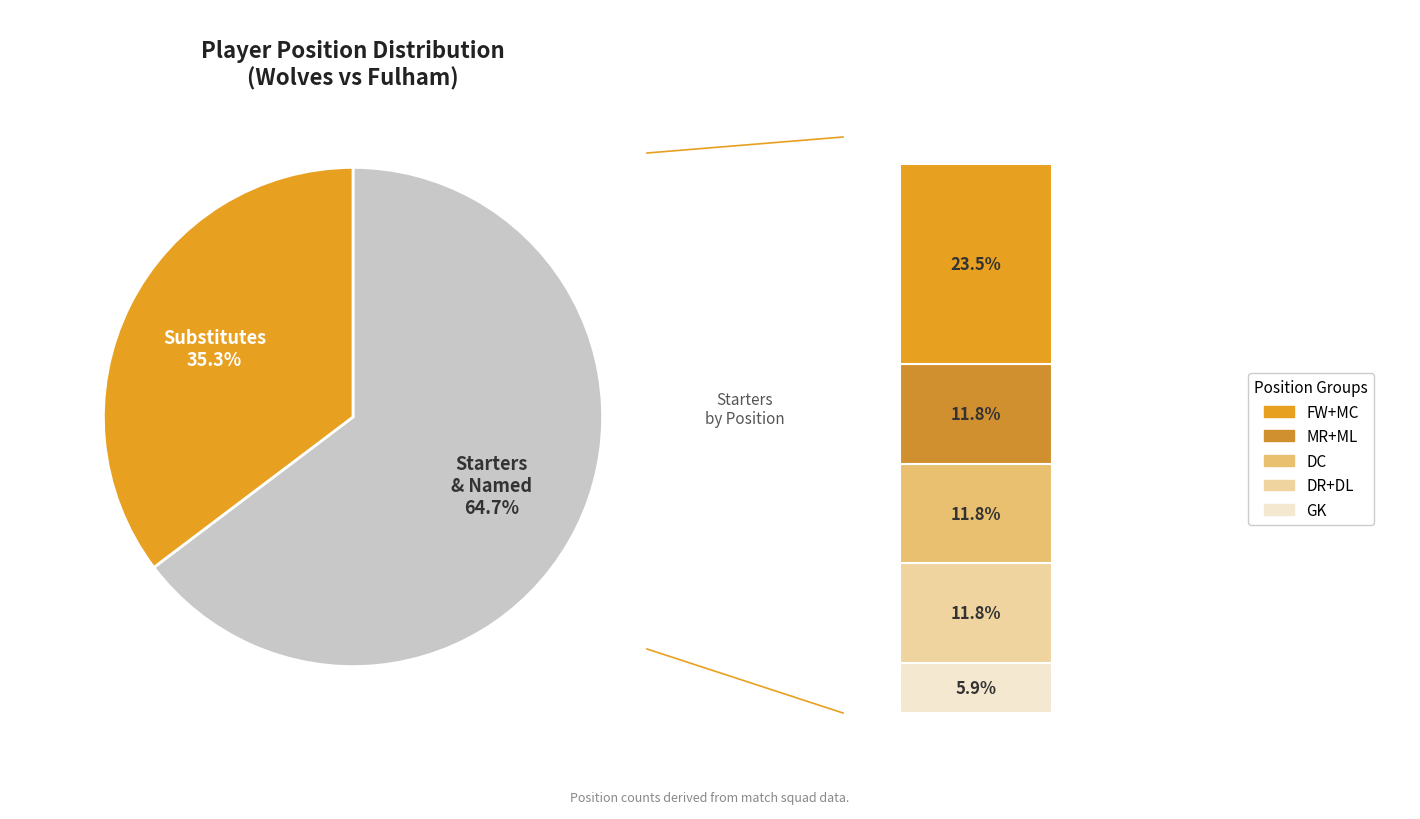

Between MR and ML, which is larger?

MR